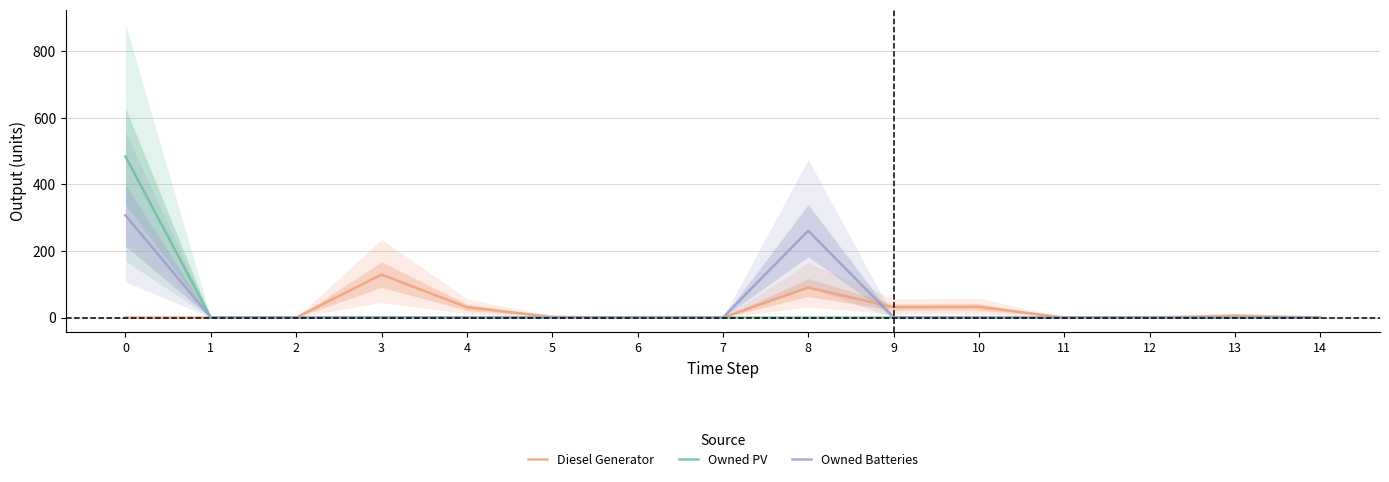

At 5, list the series in order from smallest to largest.

Owned PV, Owned Batteries, Diesel Generator